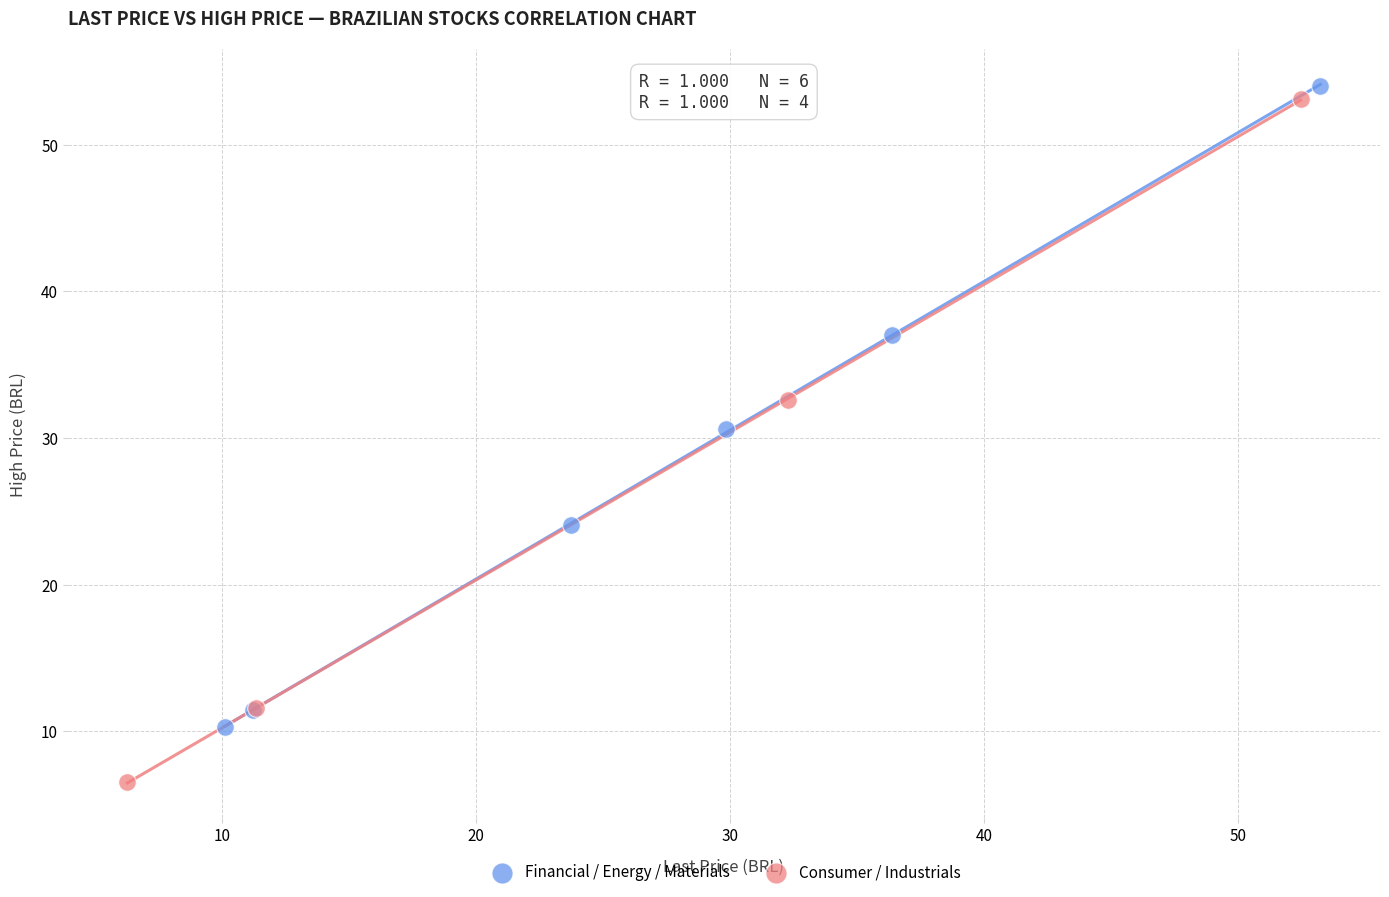

Which series has the widest spread of Y values?

Consumer / Industrials